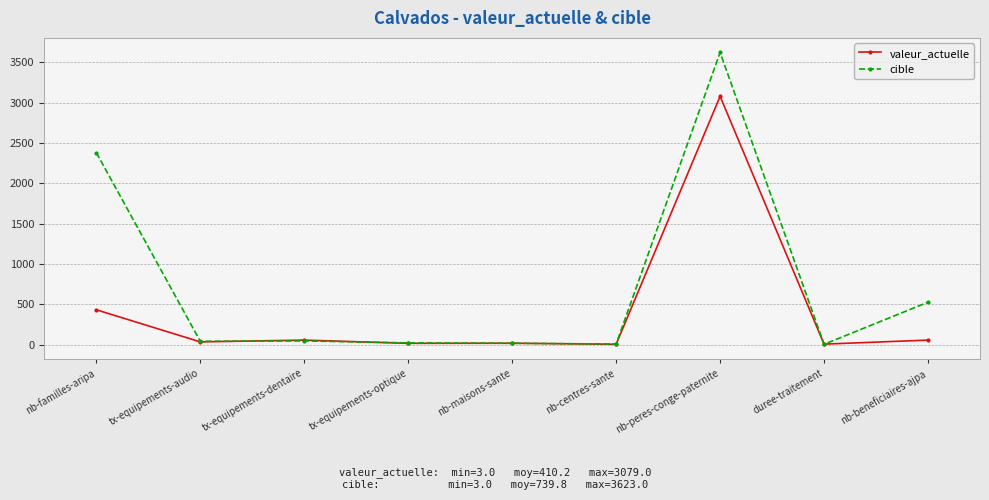

Count the number of data series in this chart.

2